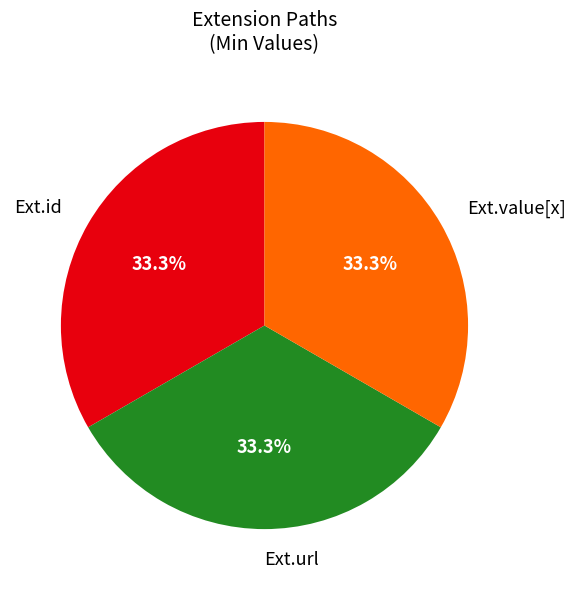

What percentage is NOT represented by Ext.id?

66.7%